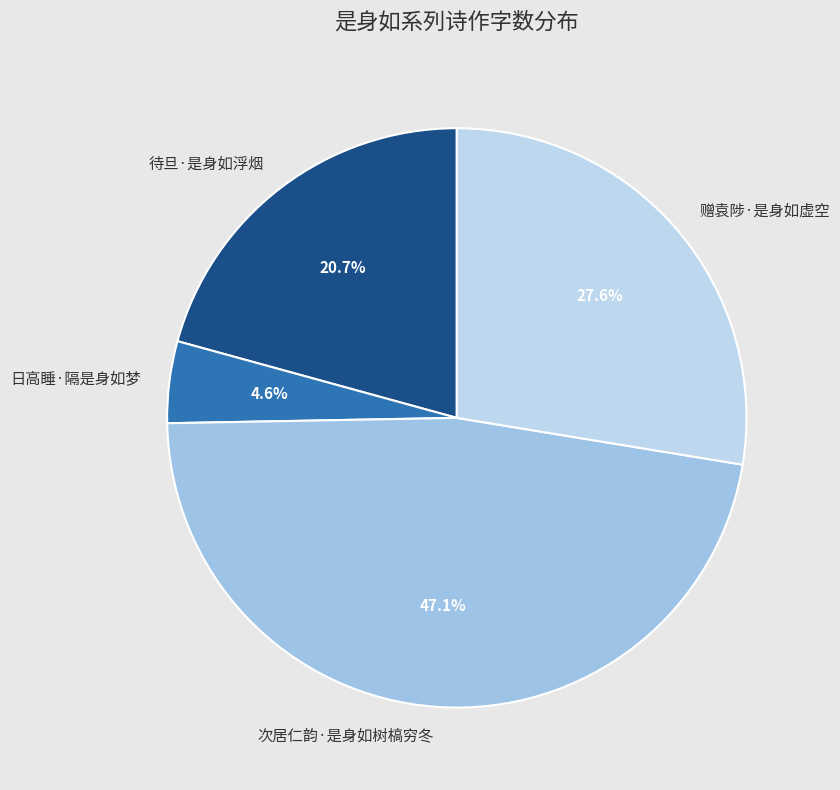

Approximately how many times larger is the value at 待旦·是身如浮烟 compared to 次居仁韵·是身如树槁穷冬?

0.4